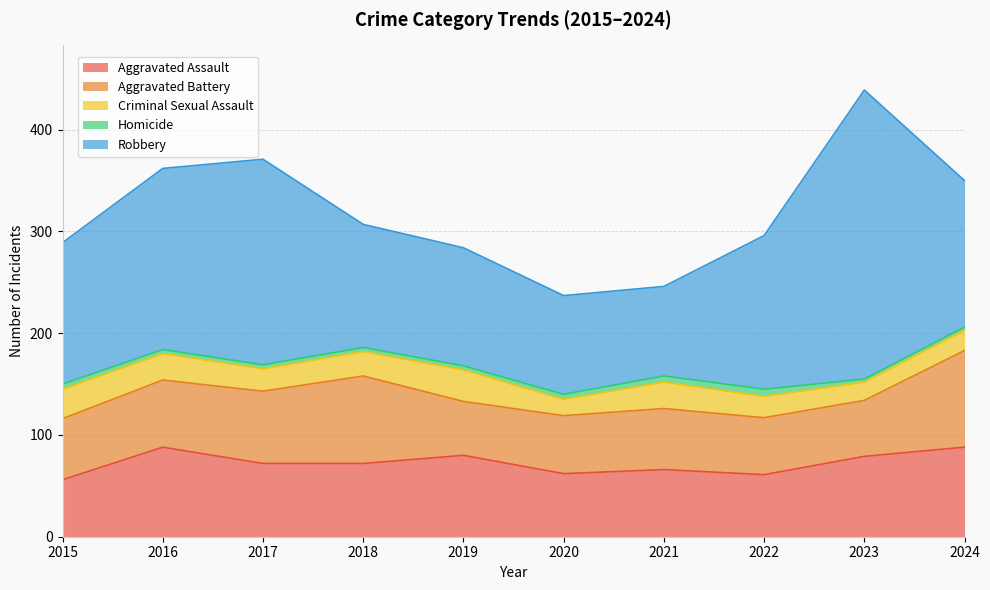

How many interior local peaks does the Homicide series have?

1